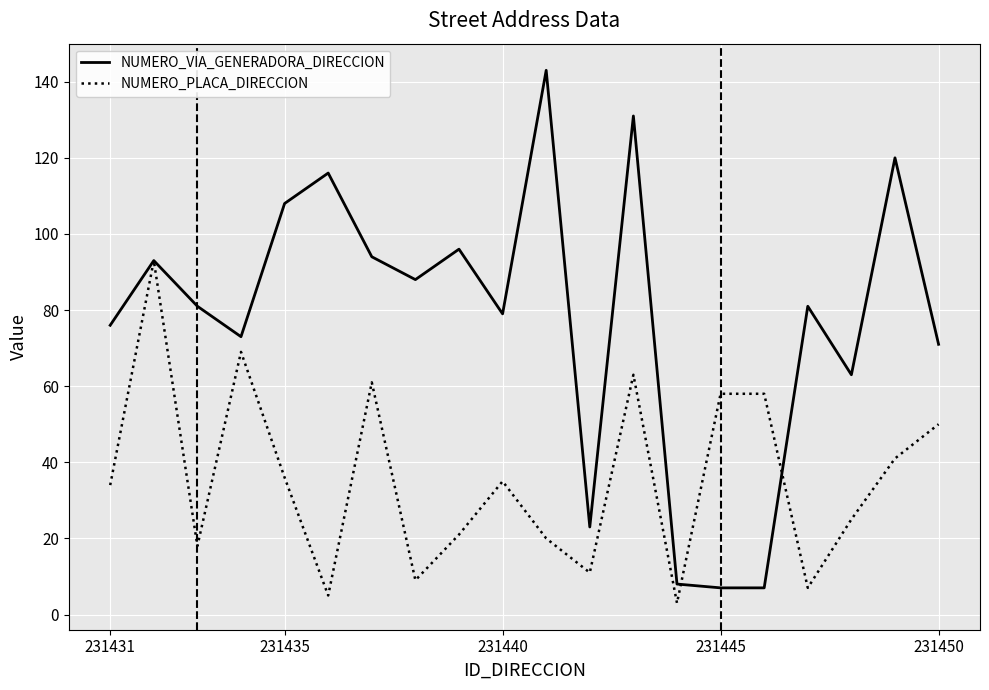

Does the chart display data point markers on the line(s)?

No